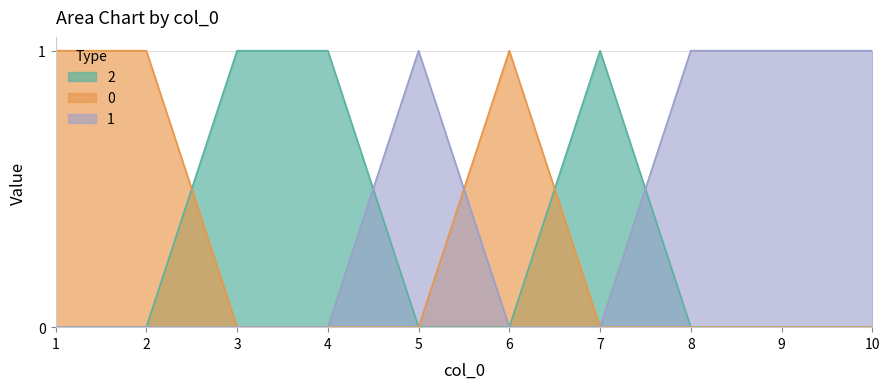

In 0, how many points are higher than both neighbors (excluding endpoints)?

1